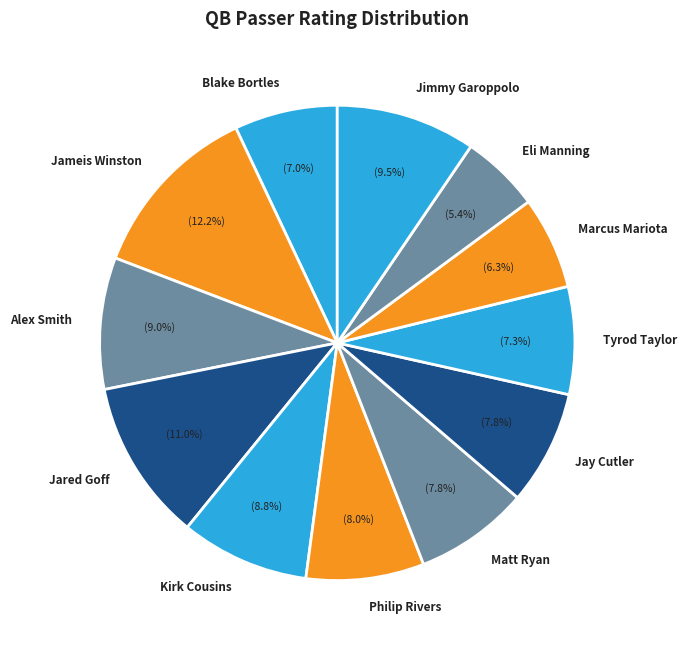

Is there a majority slice in this chart?

No